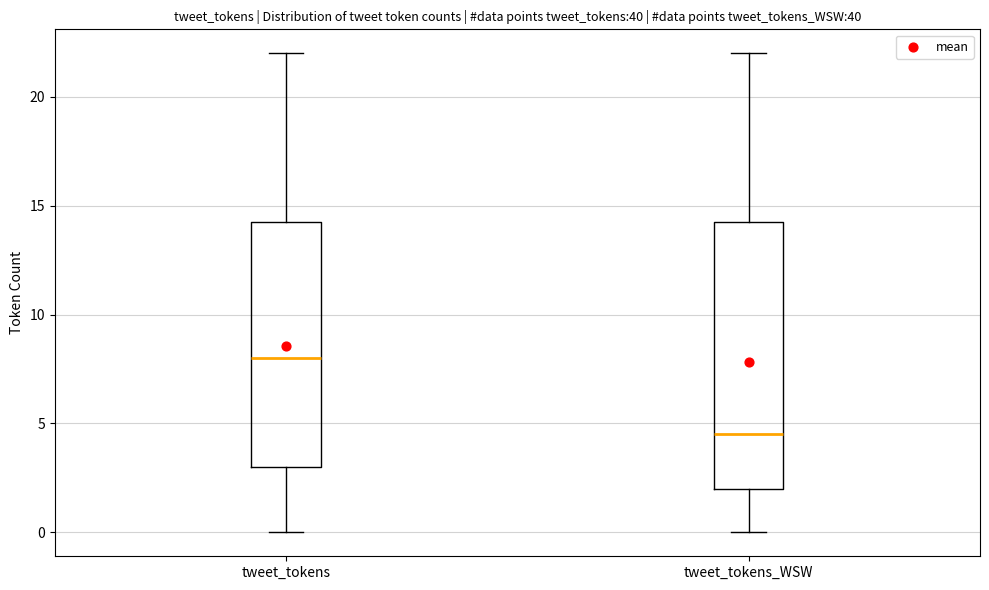

Where does the lower whisker of the box for tweet_tokens end on the y-axis? The values are not printed on the chart, so give them approximately, as read against the axis.

0.0